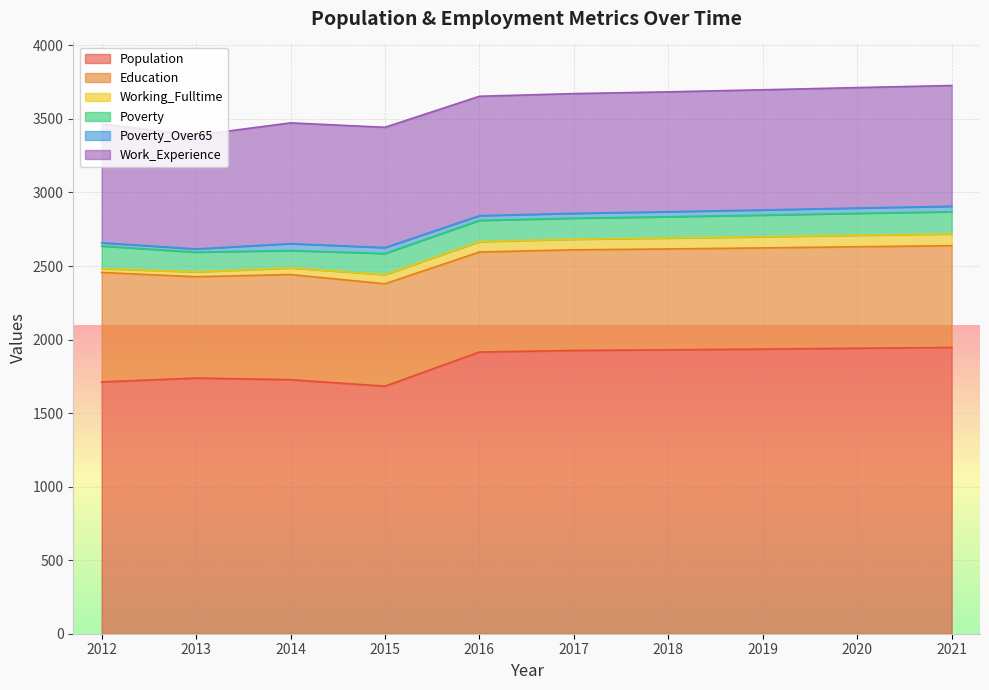

Where is the first local minimum for Poverty_Over65?

2016